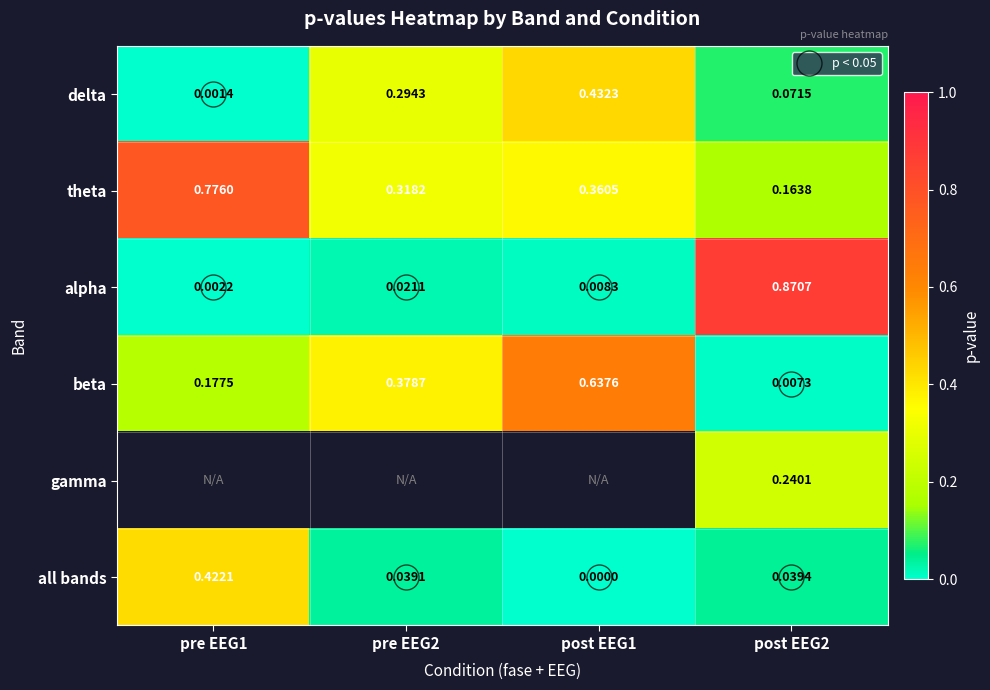

What is the spread (max minus min) of values at pre EEG1?

0.8